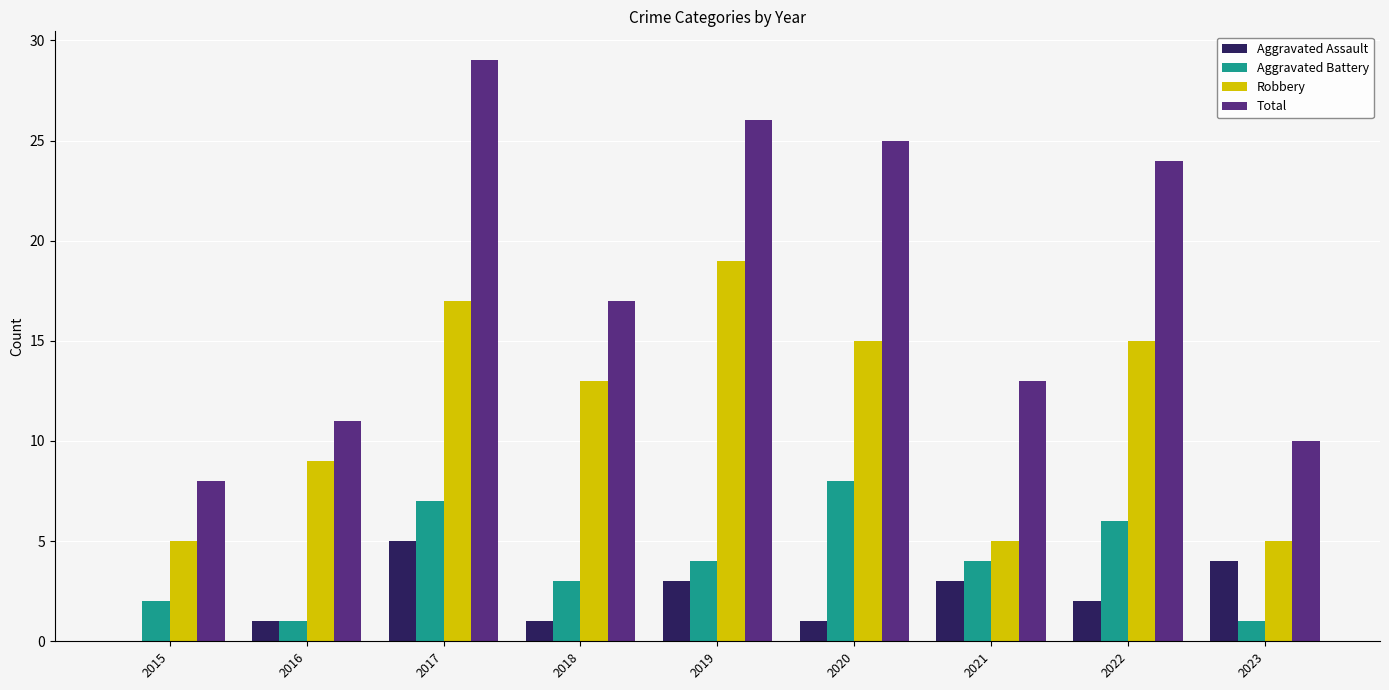

What are all the series names shown in the legend?

Aggravated Assault, Aggravated Battery, Robbery, Total